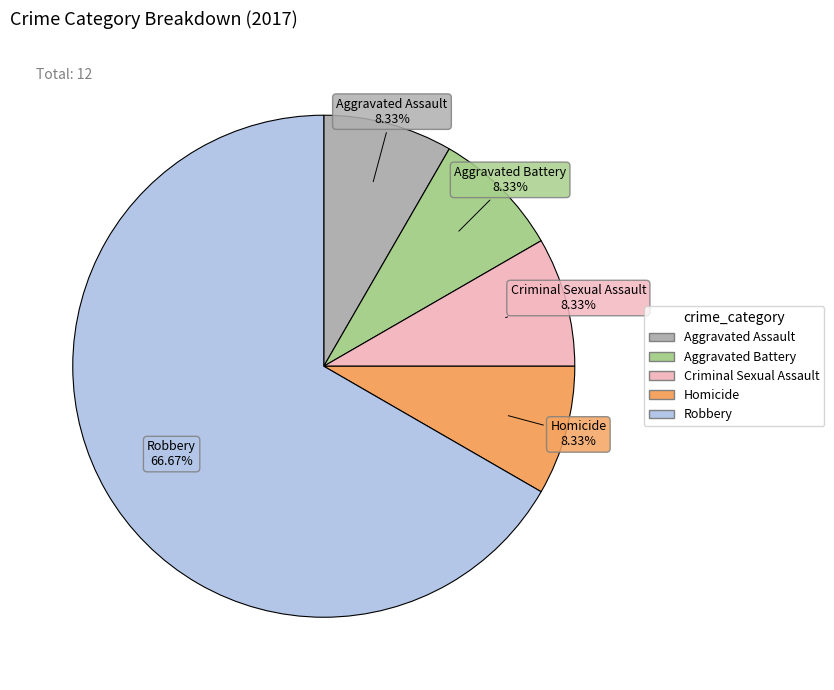

To the nearest percent, what is the average slice percentage?

20%